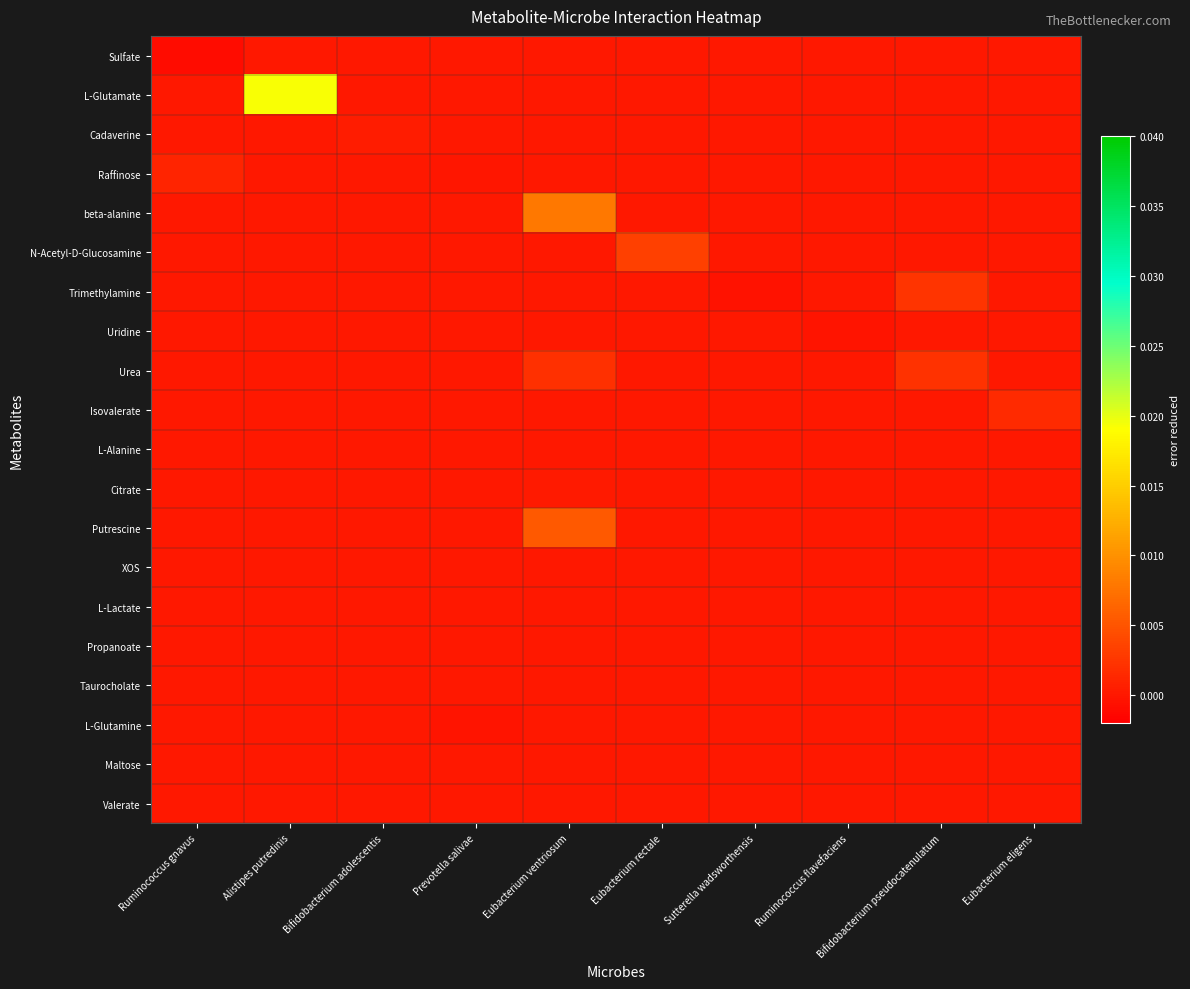

Count the number of categories in the chart.

10